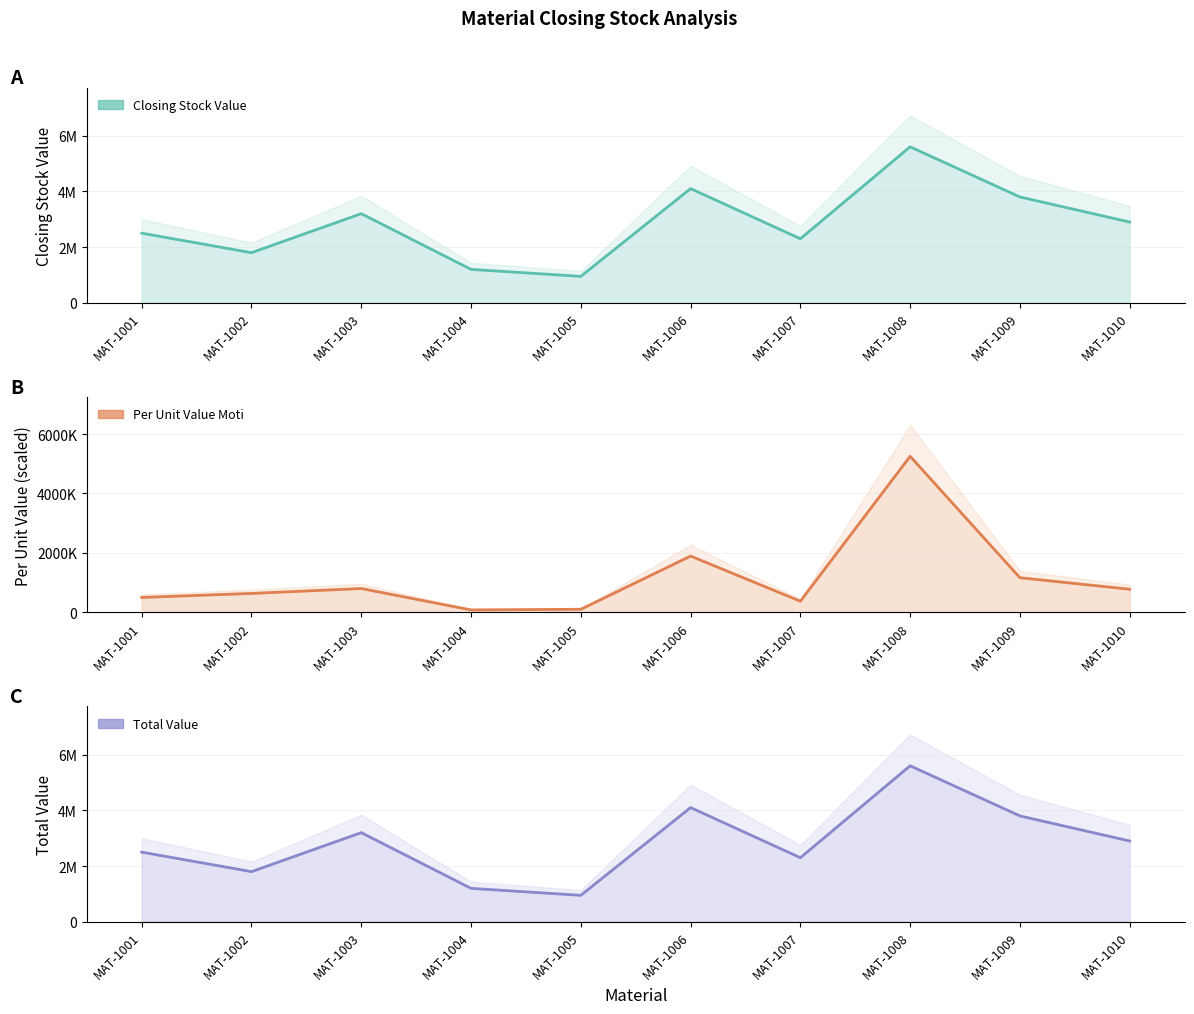

The value of Per Unit Value Moti at MAT-1008 is 5250000.0. True or false?

True